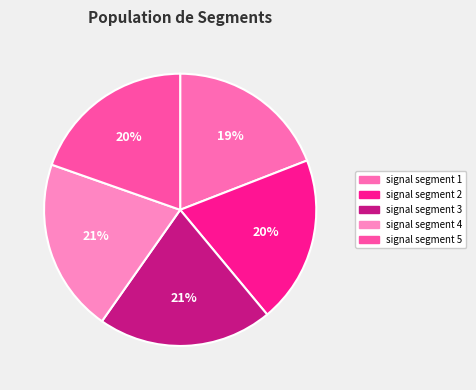

Rank the categories by value from highest to lowest.

signal segment 3, signal segment 4, signal segment 2, signal segment 5, signal segment 1